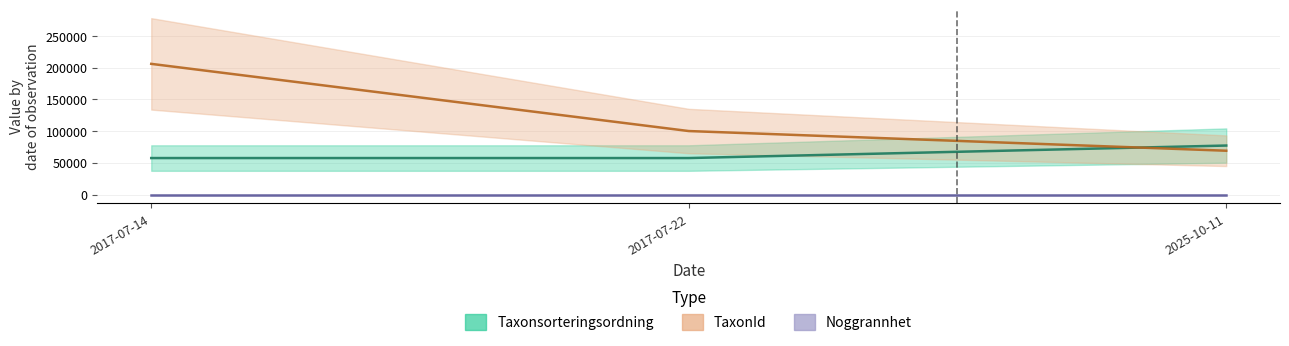

True or false: Noggrannhet and TaxonId intersect in this chart.

False